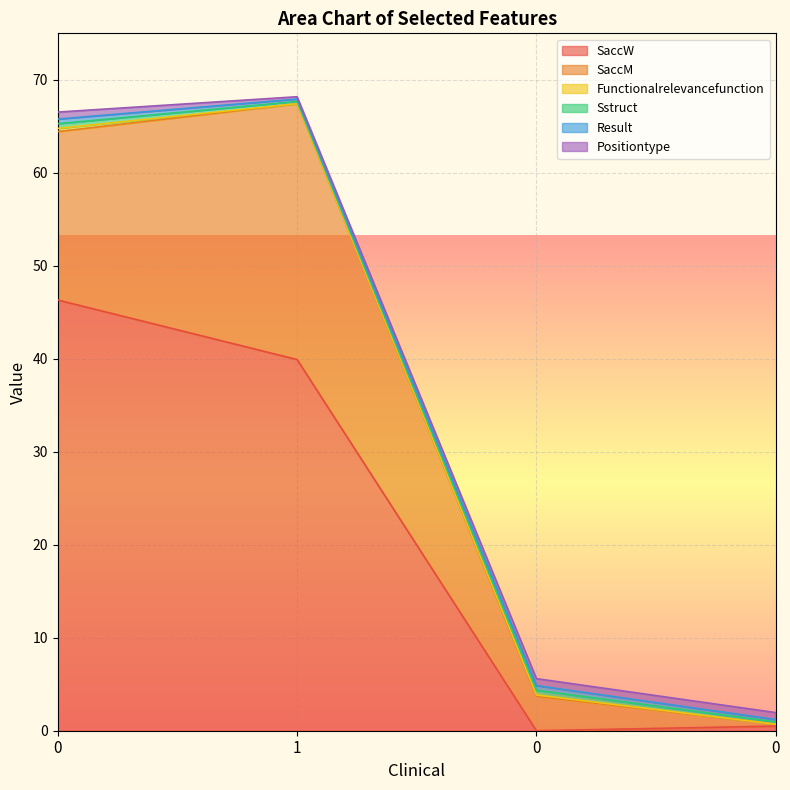

Is it true that SaccM equals 3.7 at 0?

True